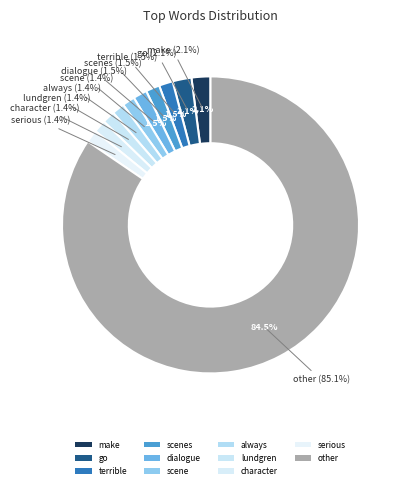

Which has a higher value, always or serious?

always